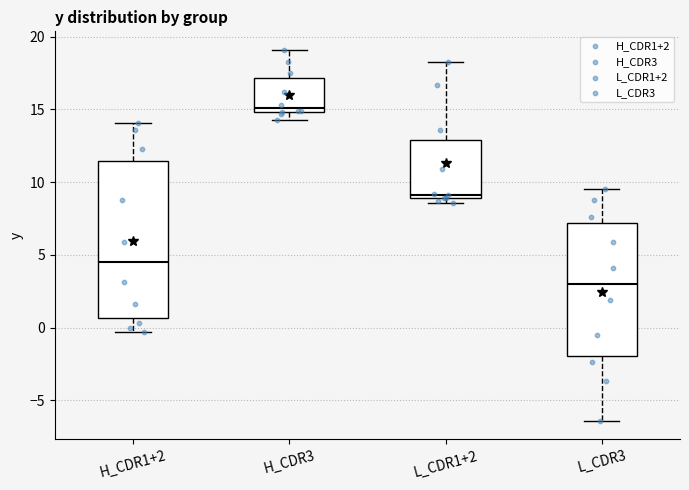

Reading left to right, transcribe this box plot: for each box, give where its median line is, the range the box spans, and where its two whiskers end, as read against the y-axis. The values are not printed on the chart, so give them approximately, as read against the axis.

H_CDR1+2: median 4.5, box 0.5 to 11.5, whiskers -0.5 to 14.0
H_CDR3: median 15.0 (just above the box's lower edge), box 15.0 to 17.0, whiskers 14.5 to 19.0
L_CDR1+2: median 9.0 (just above the box's lower edge), box 9.0 to 13.0, whiskers 8.5 to 18.5
L_CDR3: median 3.0, box -2.0 to 7.0, whiskers -6.5 to 9.5